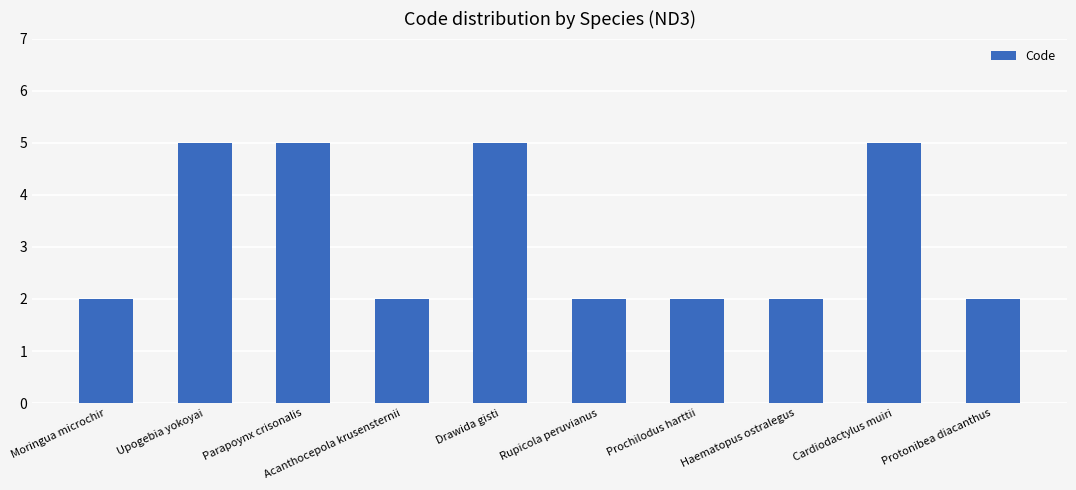

Between Cardiodactylus muiri and Haematopus ostralegus, which is larger?

Cardiodactylus muiri